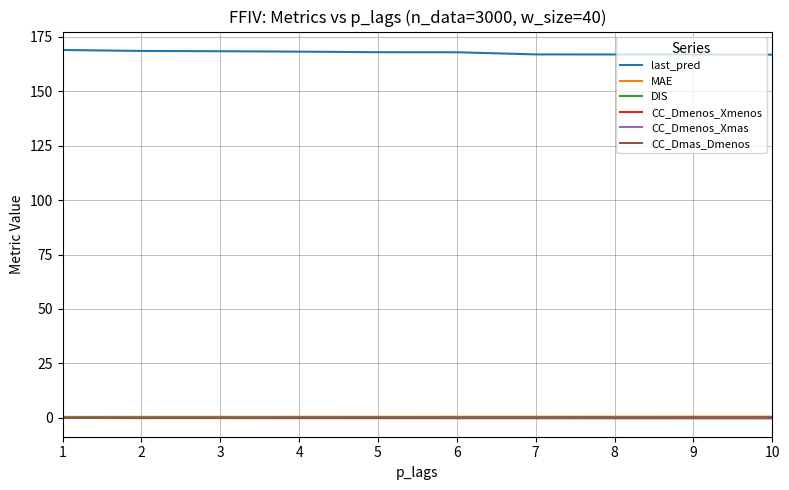

What is the greatest value displayed?

168.9